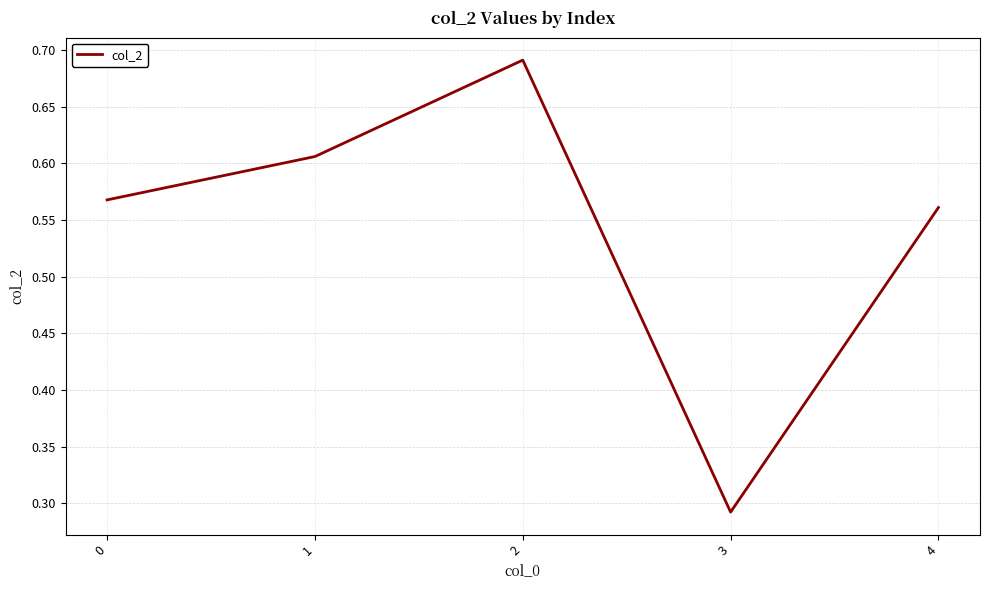

At which category does the data reach its first local peak?

2